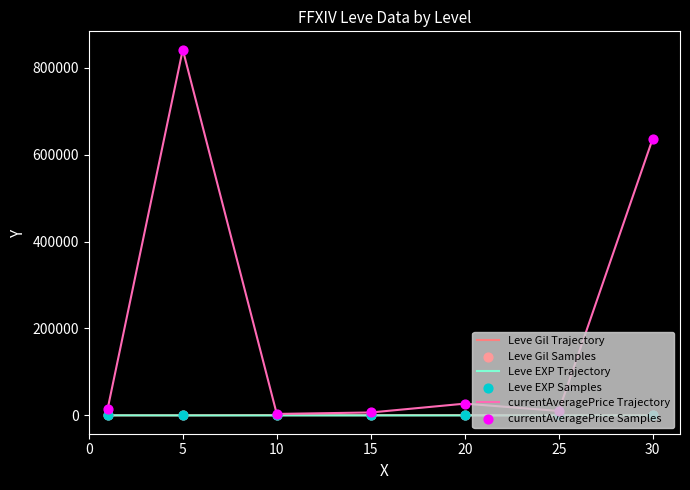

Which series has the widest spread of values?

currentAveragePrice Trajectory